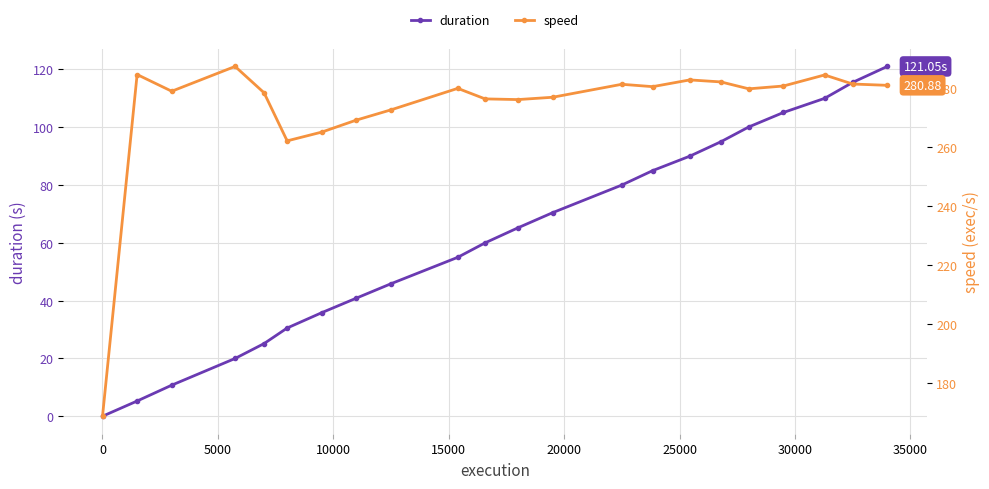

True or false: speed and duration intersect in this chart.

False